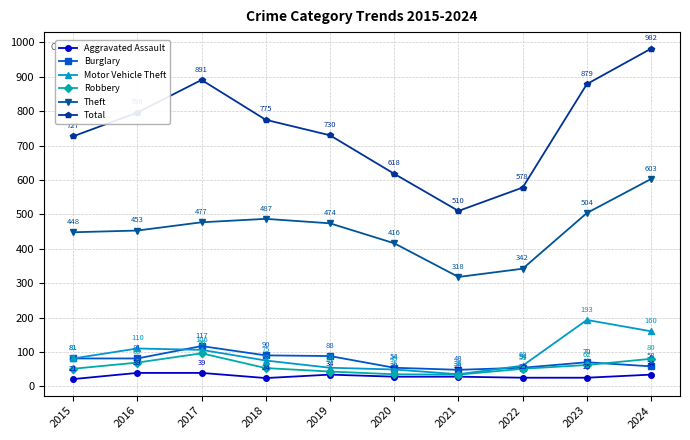

Between which two adjacent categories do Burglary and Robbery first intersect?

2023 and 2024